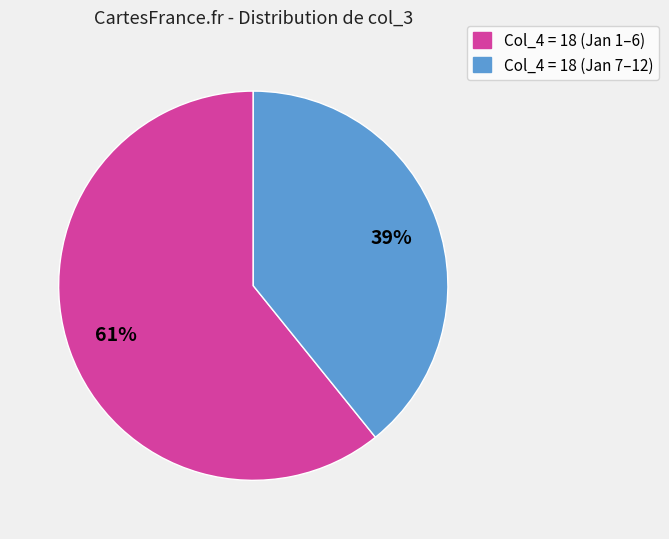

Is there any slice that represents more than half of the pie?

Yes